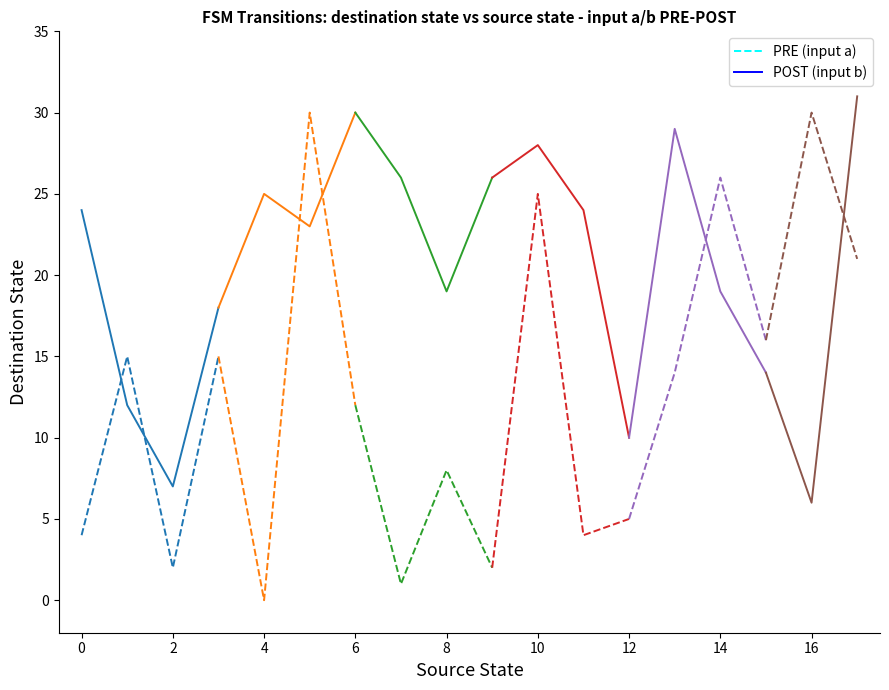

Which series has the largest total across all categories?

POST